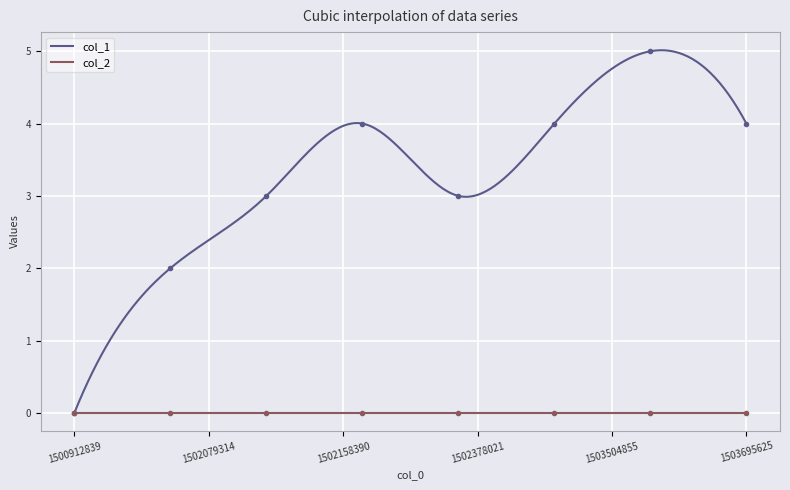

What is the maximum value shown in the chart?

5